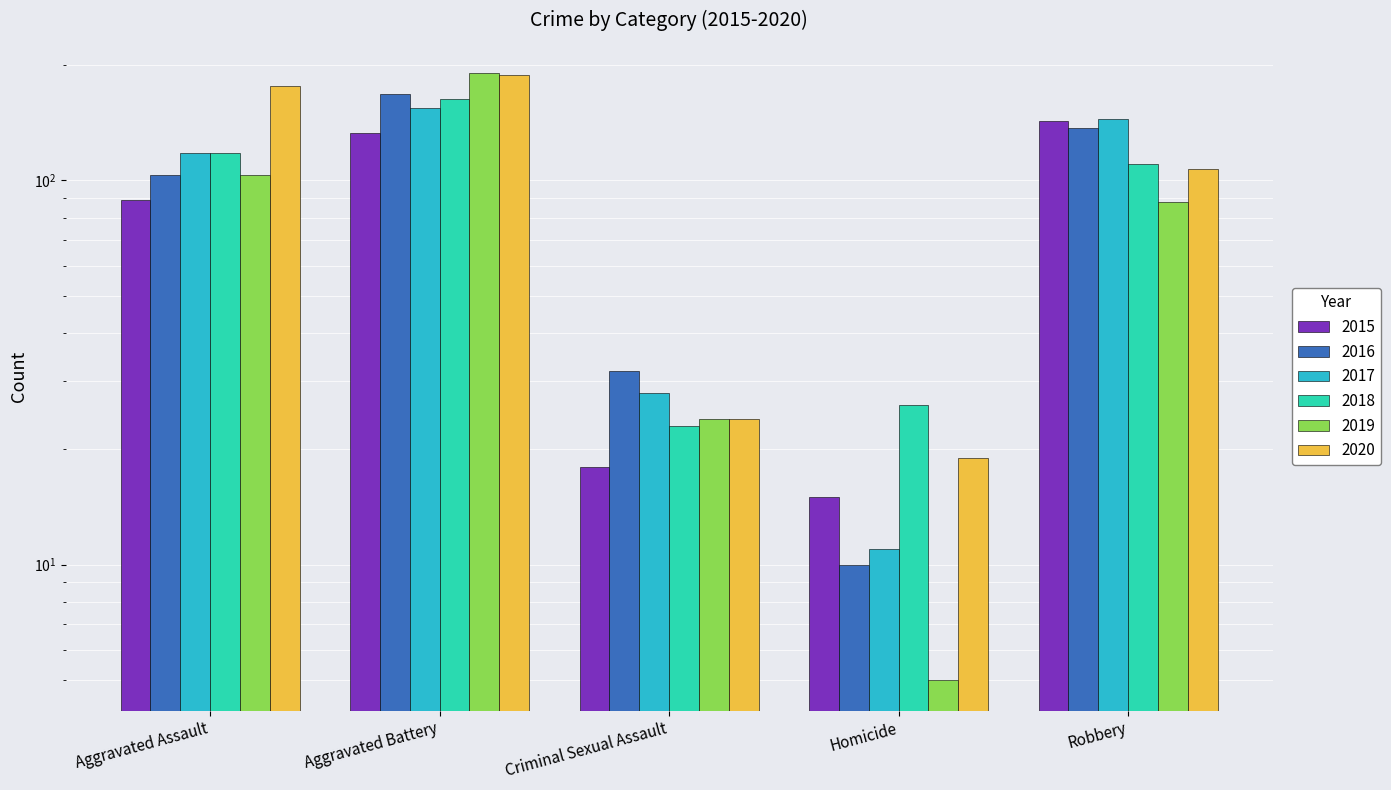

Reading right to left, extract all data points from this chart.

2015: Robbery=143	Homicide=15	Criminal Sexual Assault=18	Aggravated Battery=133	Aggravated Assault=89
2016: Robbery=137	Homicide=10	Criminal Sexual Assault=32	Aggravated Battery=168	Aggravated Assault=103
2017: Robbery=144	Homicide=11	Criminal Sexual Assault=28	Aggravated Battery=154	Aggravated Assault=118
2018: Robbery=110	Homicide=26	Criminal Sexual Assault=23	Aggravated Battery=163	Aggravated Assault=118
2019: Robbery=88	Homicide=5	Criminal Sexual Assault=24	Aggravated Battery=190	Aggravated Assault=103
2020: Robbery=107	Homicide=19	Criminal Sexual Assault=24	Aggravated Battery=188	Aggravated Assault=176